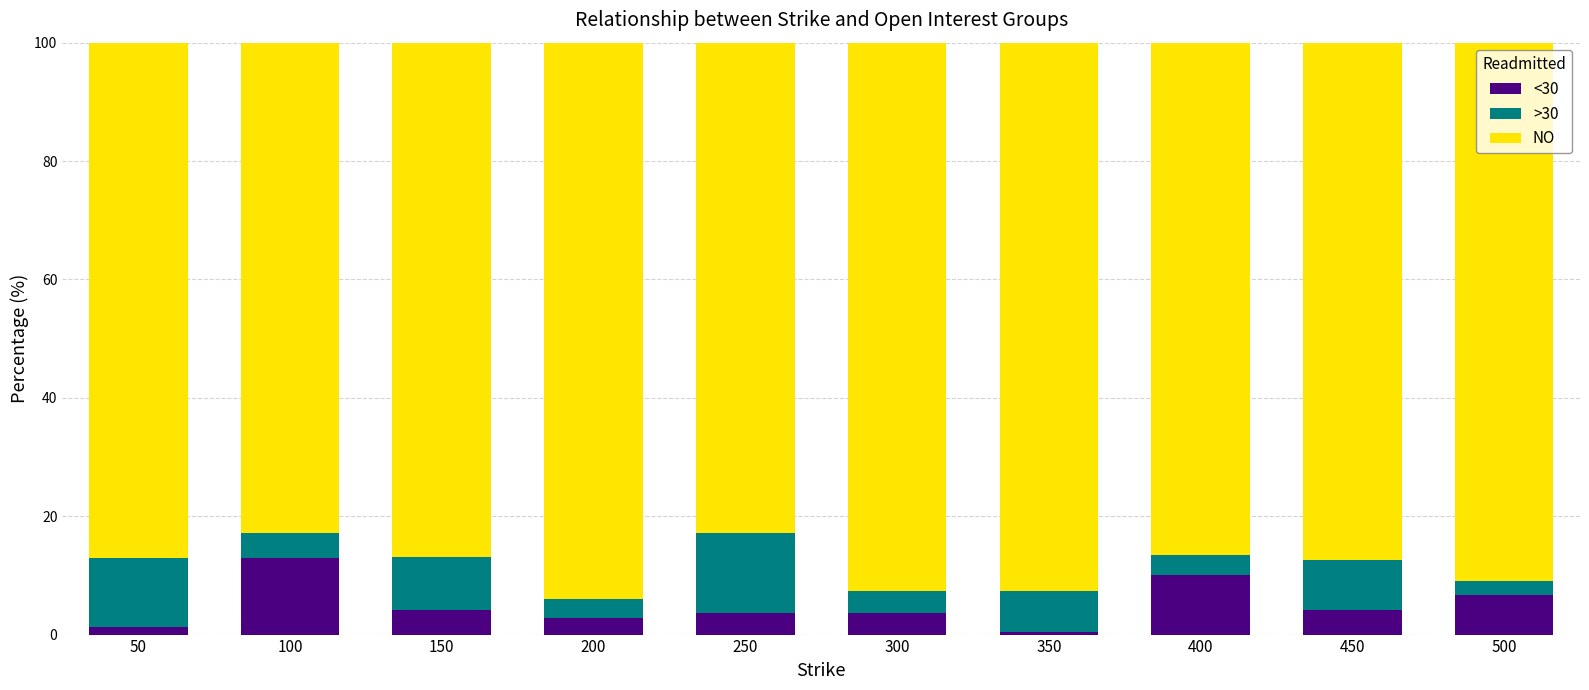

What is the total value across all series at 400?

100.0